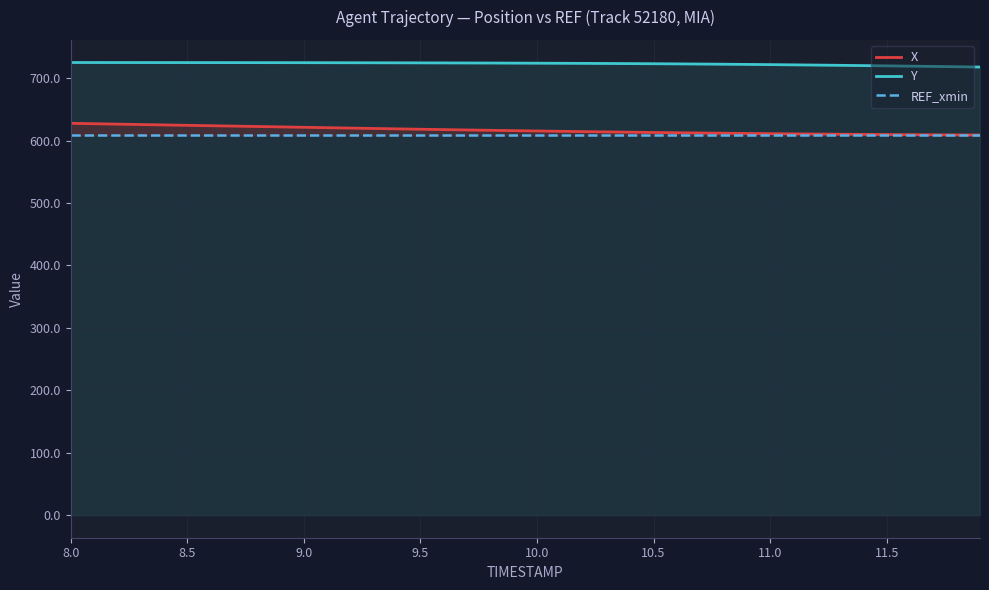

How many lines are shown in the chart?

3